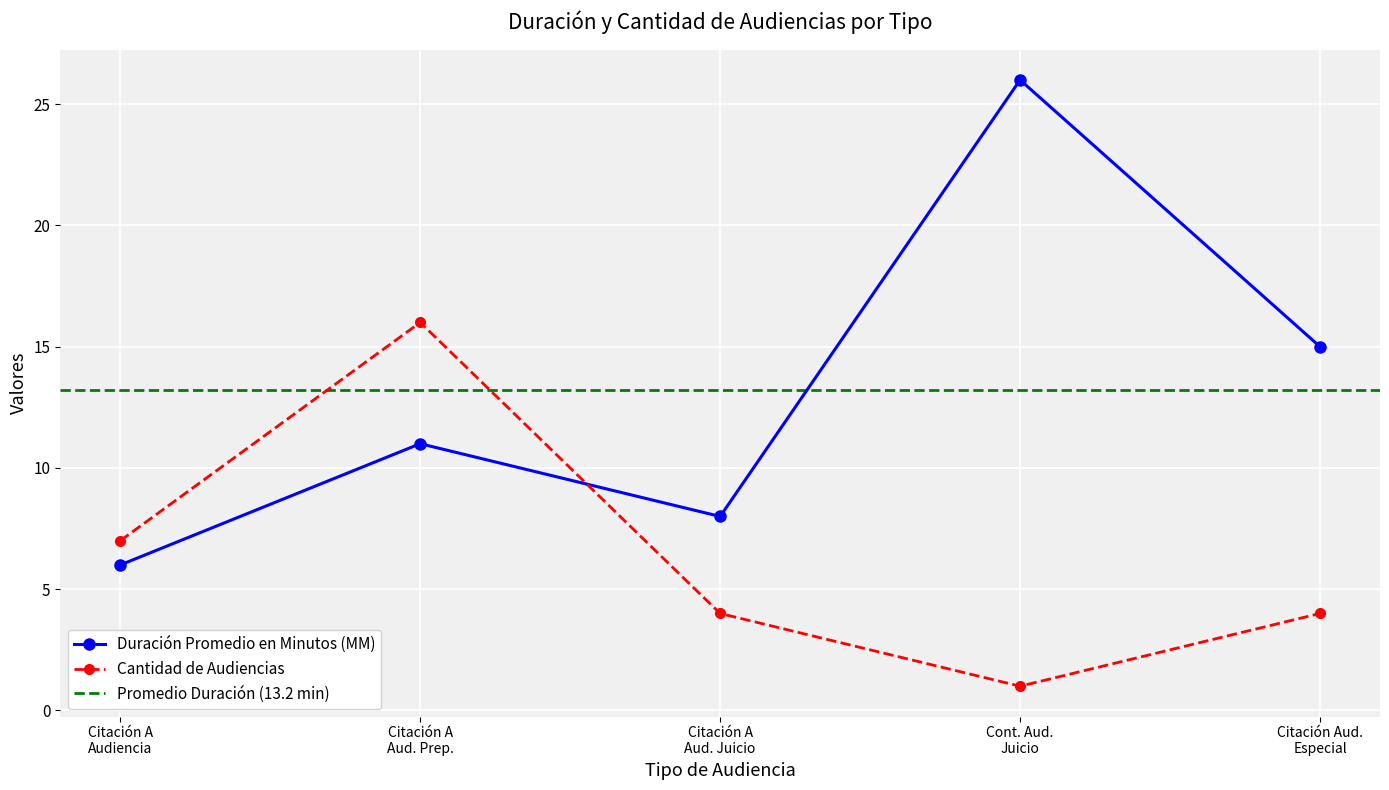

How many interior local peaks does the Duración Promedio en Minutos (MM) series have?

2